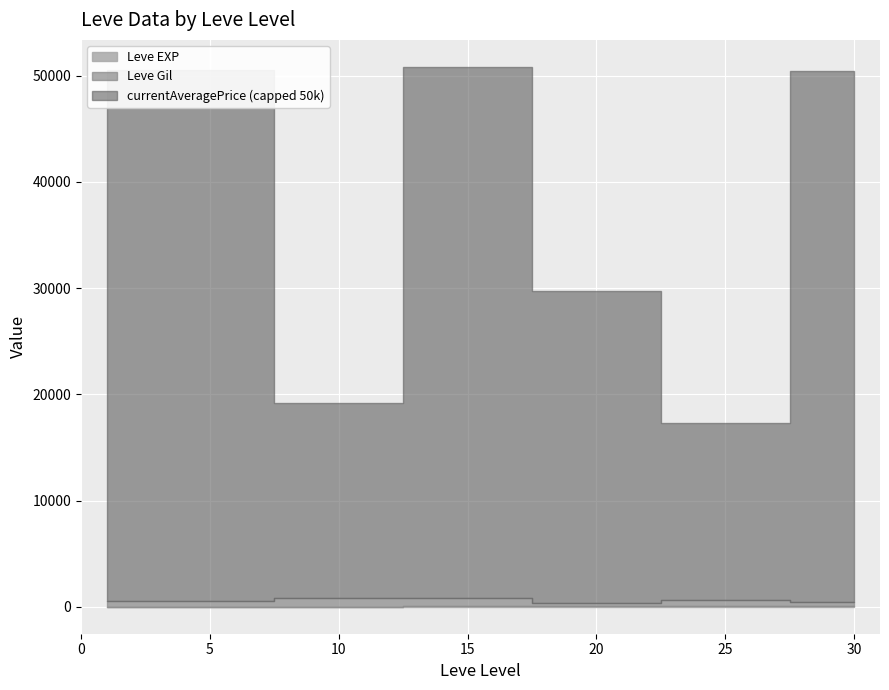

What is the sum of all currentAveragePrice values?

189271111